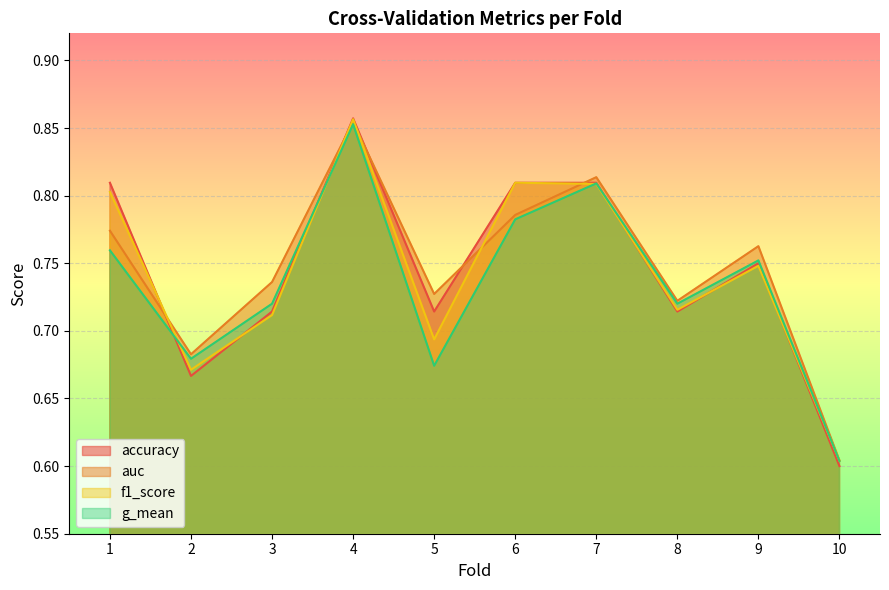

Reading left to right, extract all data points from this chart.

accuracy: 1=0.8	2=0.7	3=0.7	4=0.9	5=0.7	6=0.8	7=0.8	8=0.7	9=0.8	10=0.6
auc: 1=0.8	2=0.7	3=0.7	4=0.9	5=0.7	6=0.8	7=0.8	8=0.7	9=0.8	10=0.6
f1_score: 1=0.8	2=0.7	3=0.7	4=0.9	5=0.7	6=0.8	7=0.8	8=0.7	9=0.7	10=0.6
g_mean: 1=0.8	2=0.7	3=0.7	4=0.9	5=0.7	6=0.8	7=0.8	8=0.7	9=0.8	10=0.6